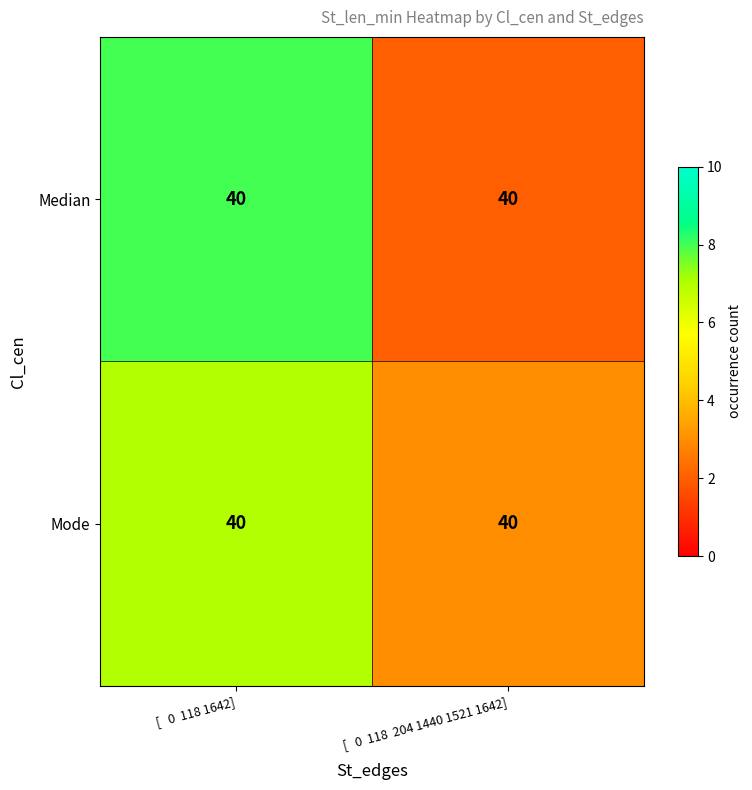

What is the difference between the Median values at [ 0 118 204 1440 1521 1642] and [ 0 118 1642]?

6